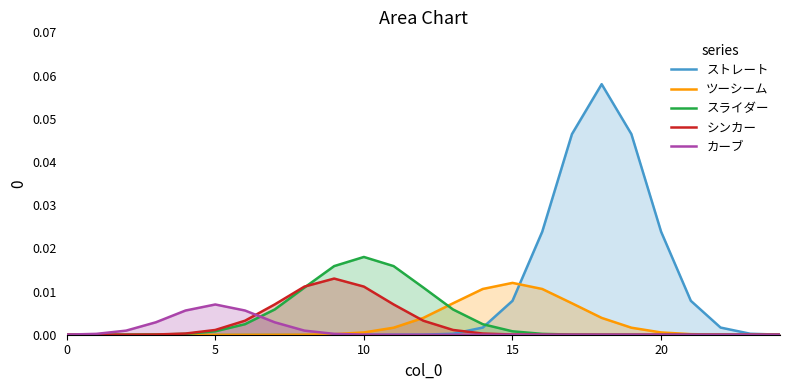

True or false: カーブ has more than 1 interior local peaks.

False